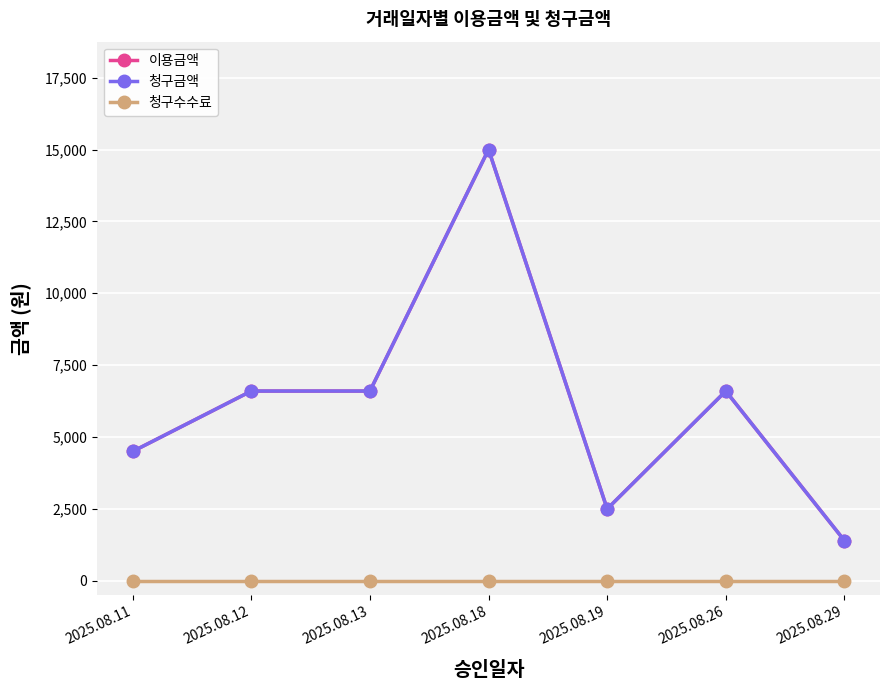

Is this an area chart (filled region under the line)?

No